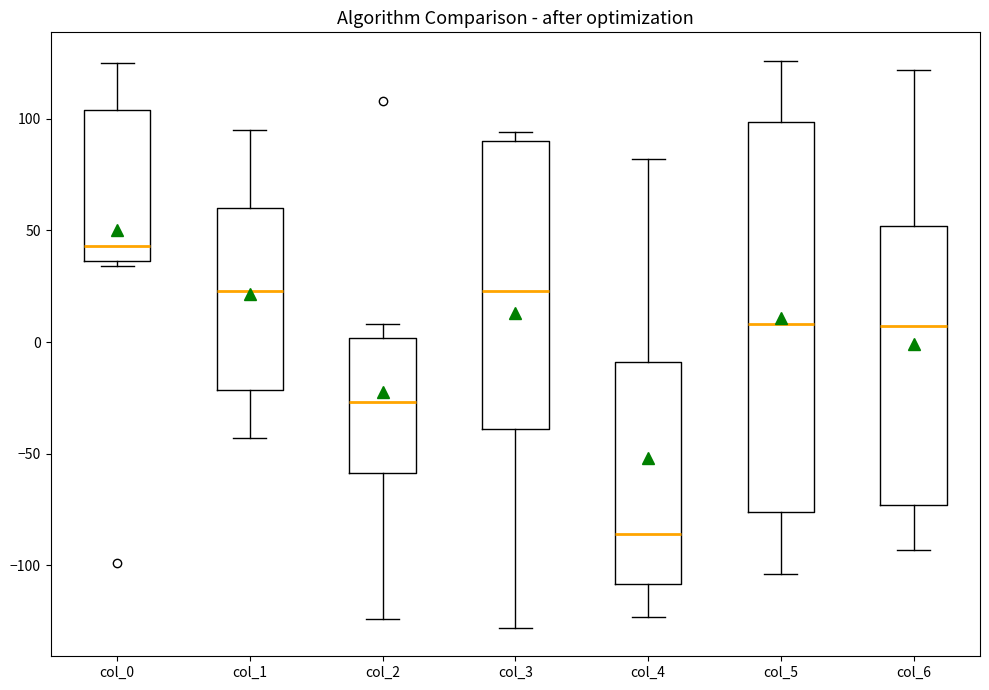

Which box's median line is the lowest?

col_4